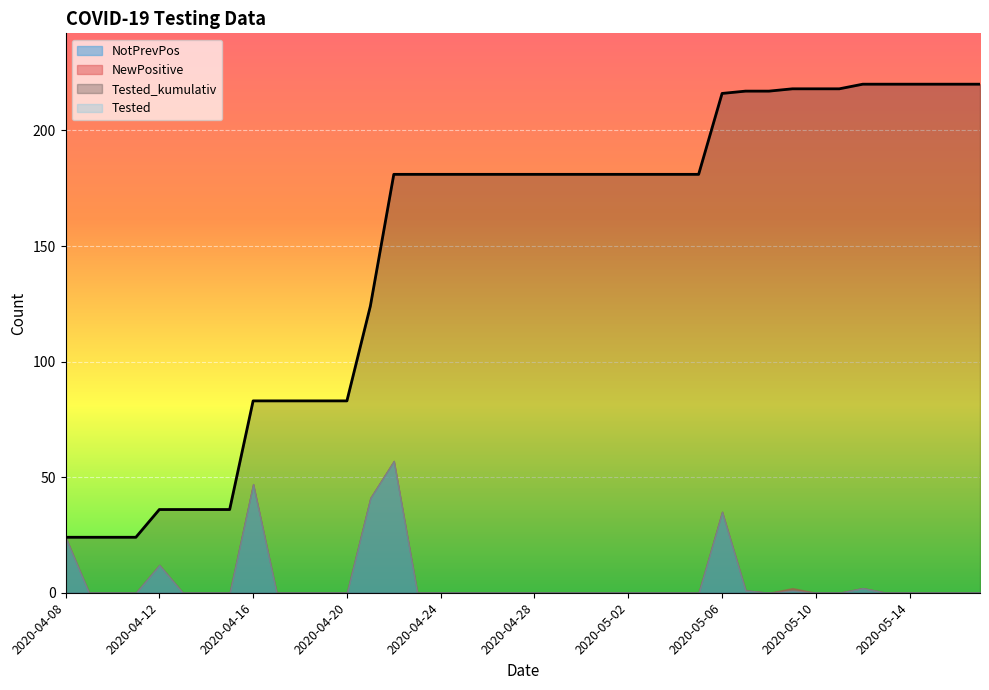

True or false: NewPositive and Tested_kumulativ intersect in this chart.

False